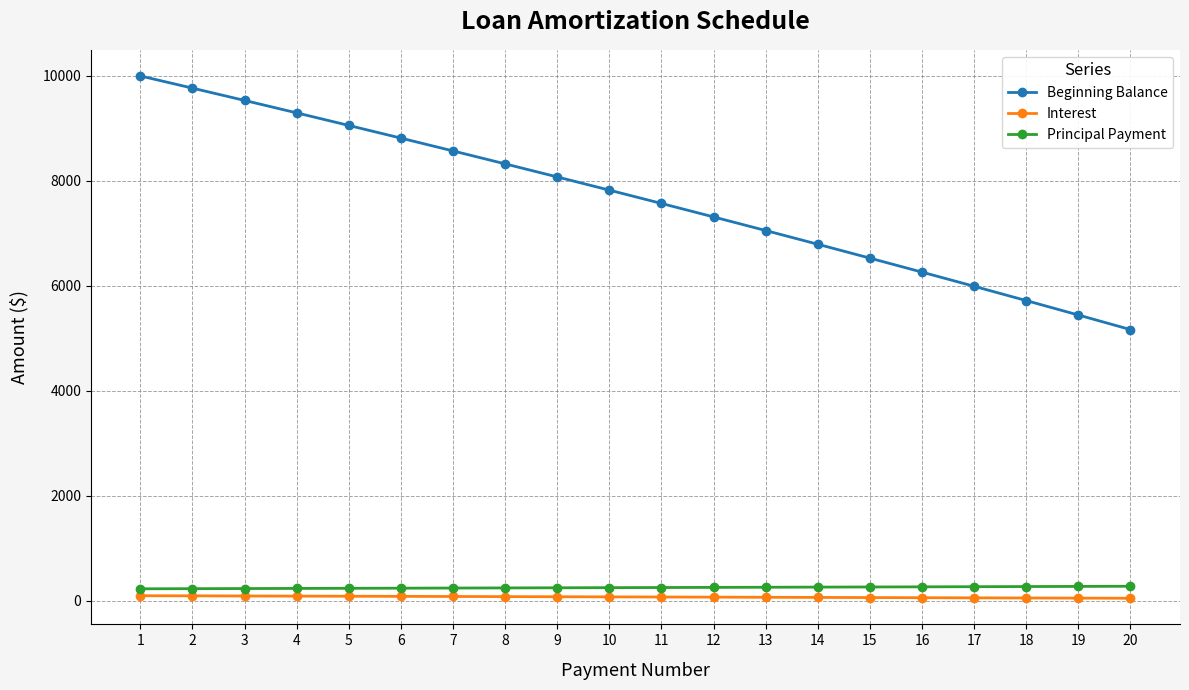

What is the spread (max minus min) of values at 12?

7241.7